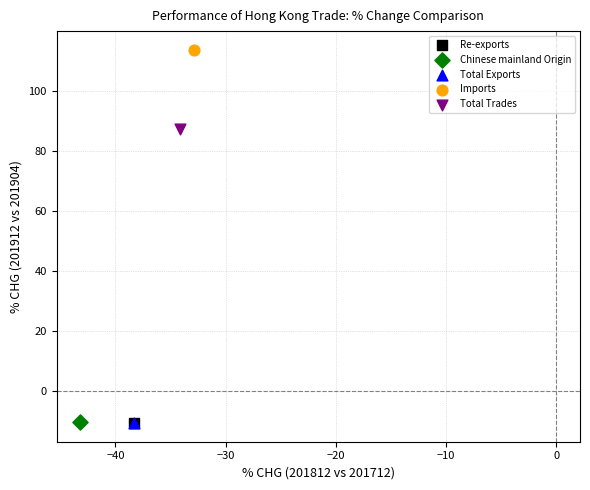

What are all the series names shown in the legend?

Re-exports, Chinese mainland Origin, Total Exports, Imports, Total Trades